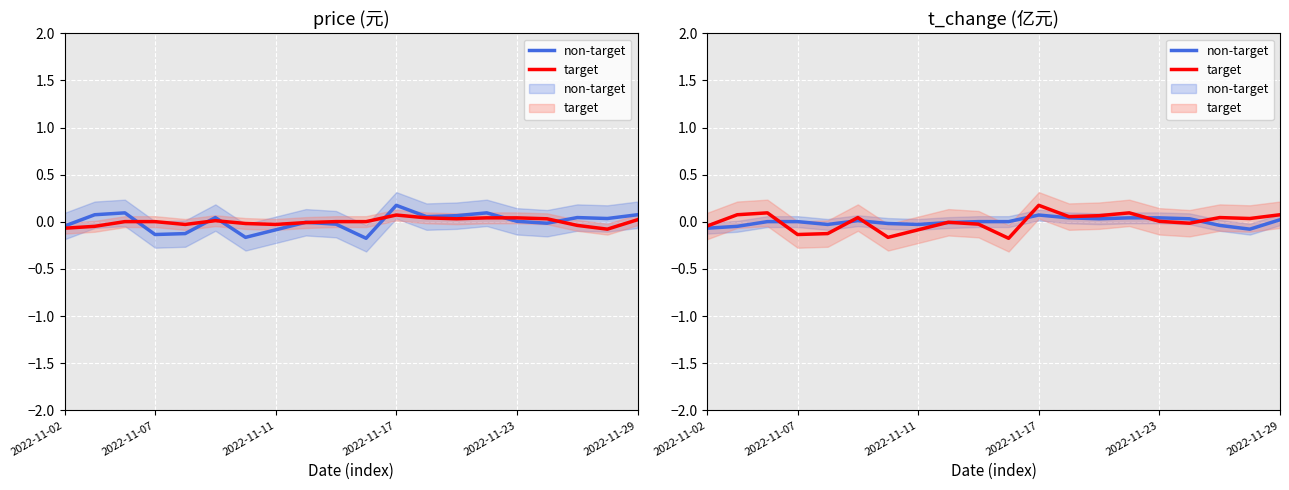

List the series in order of their peak value, highest first.

target, non-target